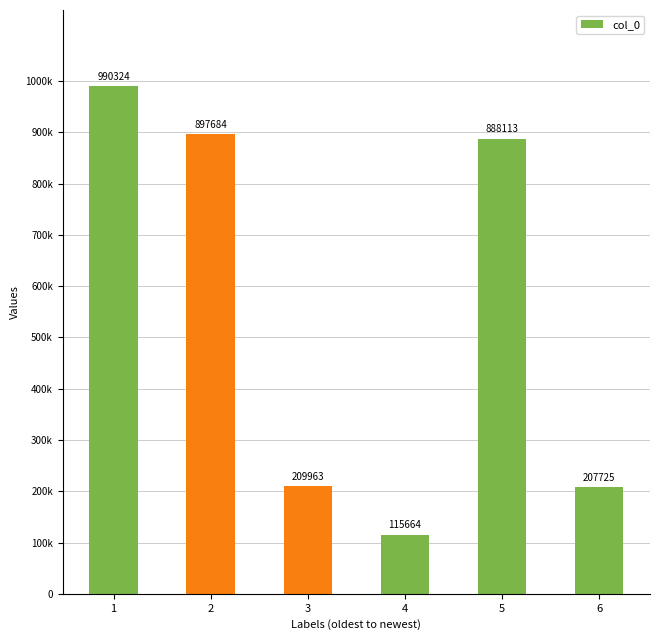

What is the change in value from 3 to 5?

+678150